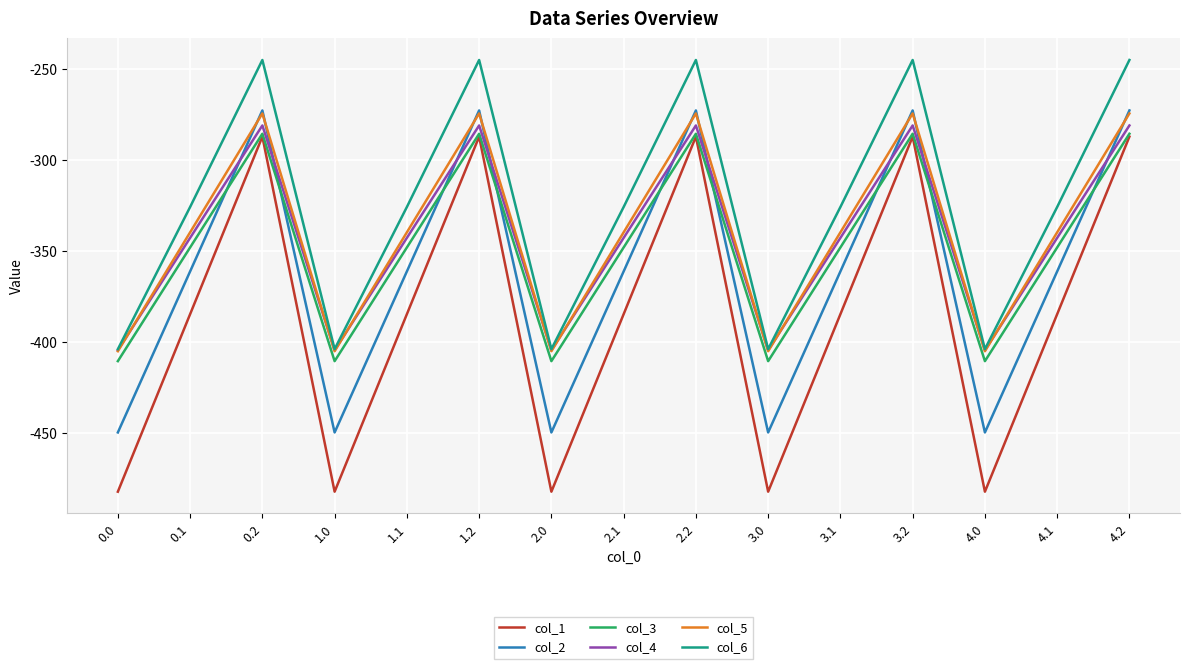

In col_5, how many points are lower than both neighbors (excluding endpoints)?

4